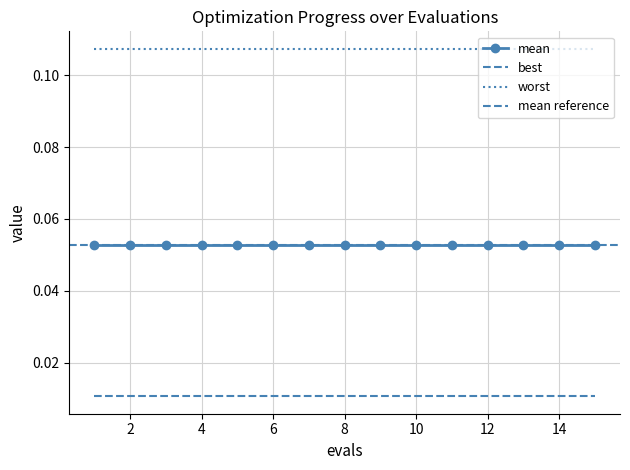

Reading right to left, what are all the values shown in this chart?

mean: 0.1	0.1	0.1	0.1	0.1	0.1	0.1	0.1	0.1	0.1	0.1	0.1	0.1	0.1	0.1
best: 0.0	0.0	0.0	0.0	0.0	0.0	0.0	0.0	0.0	0.0	0.0	0.0	0.0	0.0	0.0
worst: 0.1	0.1	0.1	0.1	0.1	0.1	0.1	0.1	0.1	0.1	0.1	0.1	0.1	0.1	0.1